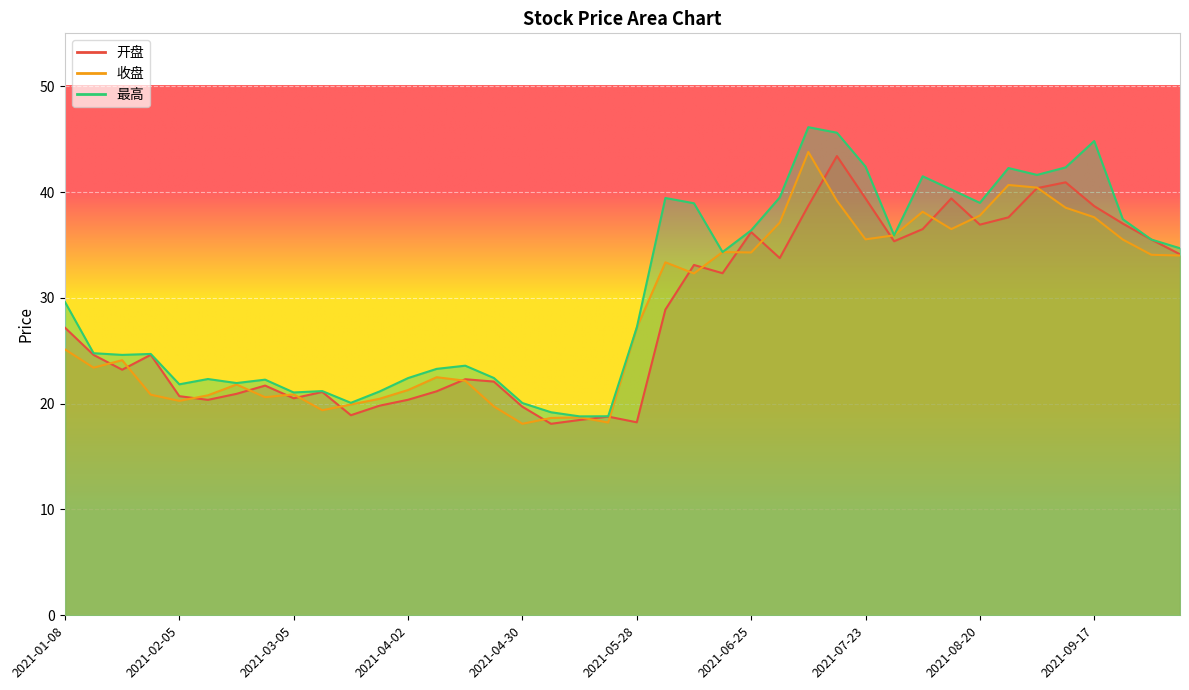

Reading left to right, list all the values displayed in this chart.

开盘: 27.2	24.6	23.2	24.6	20.7	20.4	20.9	21.7	20.5	21.1	18.9	19.8	20.4	21.2	22.3	22.1	19.7	18.1	18.5	18.8	18.2	28.9	33.1	32.3	36.2	33.8	38.7	43.4	39.4	35.4	36.5	39.4	36.9	37.6	40.4	40.9	38.7	37.0	35.5	34.1
收盘: 25.1	23.4	24.1	20.9	20.3	20.8	21.8	20.6	20.9	19.4	19.9	20.5	21.3	22.5	22.2	19.7	18.1	18.6	18.7	18.2	27.2	33.4	32.3	34.3	34.3	37.1	43.8	39.2	35.5	35.9	38.1	36.5	37.8	40.7	40.4	38.5	37.6	35.5	34.1	34.0
最高: 29.6	24.8	24.6	24.7	21.8	22.3	21.9	22.3	21.1	21.2	20.1	21.1	22.4	23.3	23.6	22.4	20.1	19.2	18.8	18.8	27.2	39.4	38.9	34.3	36.4	39.5	46.1	45.6	42.4	35.9	41.5	40.2	39.0	42.3	41.6	42.3	44.8	37.4	35.5	34.7